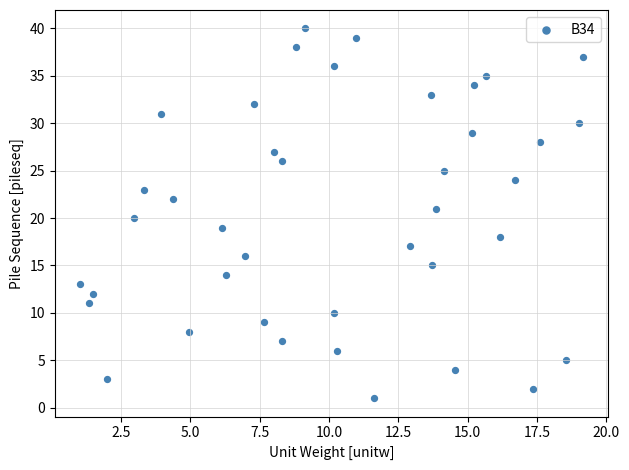

What is the range of Y values (max minus min)?

39